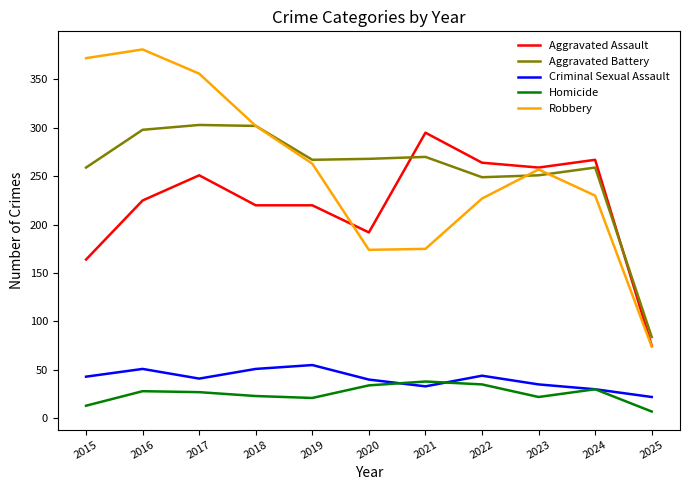

Is the value of Homicide at 2018 greater than the value of Criminal Sexual Assault at 2018?

No